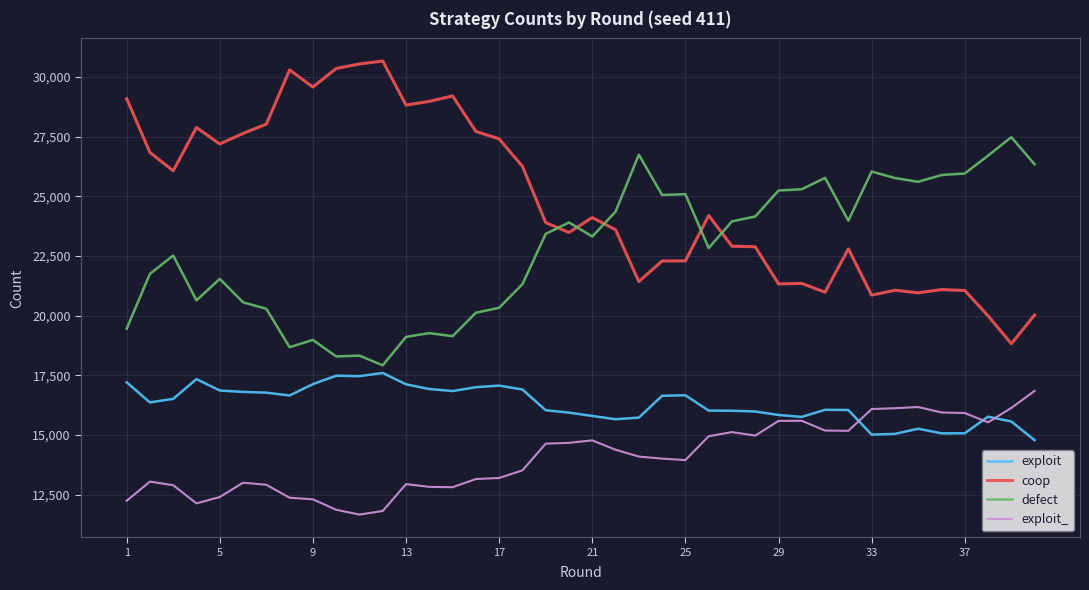

Which series has the largest total across all categories?

coop